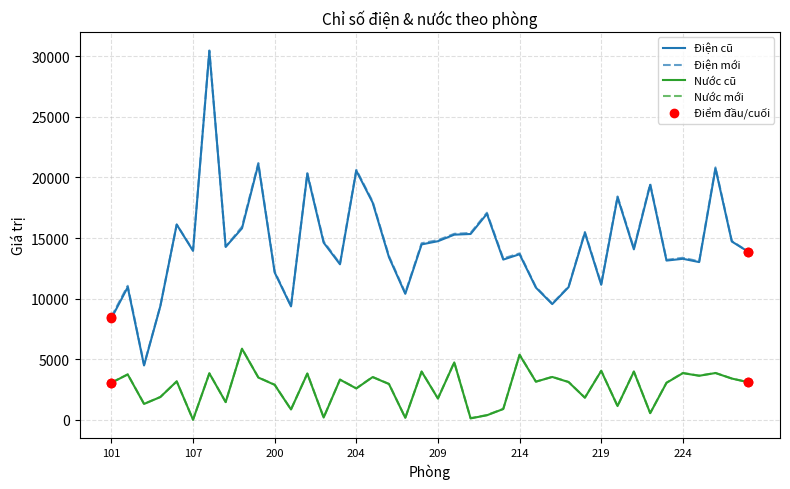

What is the maximum value shown in the chart?

30488